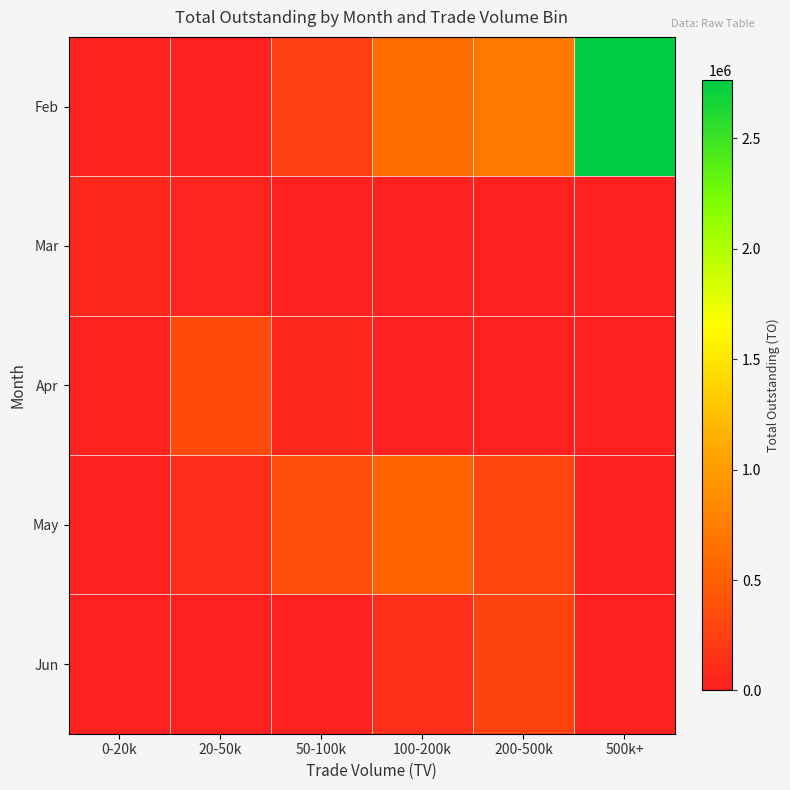

Reading left to right, transcribe all the data shown in this chart.

Feb: 0-20k=27480	20-50k=0	50-100k=249860	100-200k=617300	200-500k=712470	500k+=2762650
Mar: 0-20k=73890	20-50k=37800	50-100k=0	100-200k=0	200-500k=0	500k+=0
Apr: 0-20k=26800	20-50k=341670	50-100k=68480	100-200k=0	200-500k=0	500k+=0
May: 0-20k=20980	20-50k=116960	50-100k=369180	100-200k=537160	200-500k=313060	500k+=0
Jun: 0-20k=0	20-50k=0	50-100k=0	100-200k=120960	200-500k=285350	500k+=0